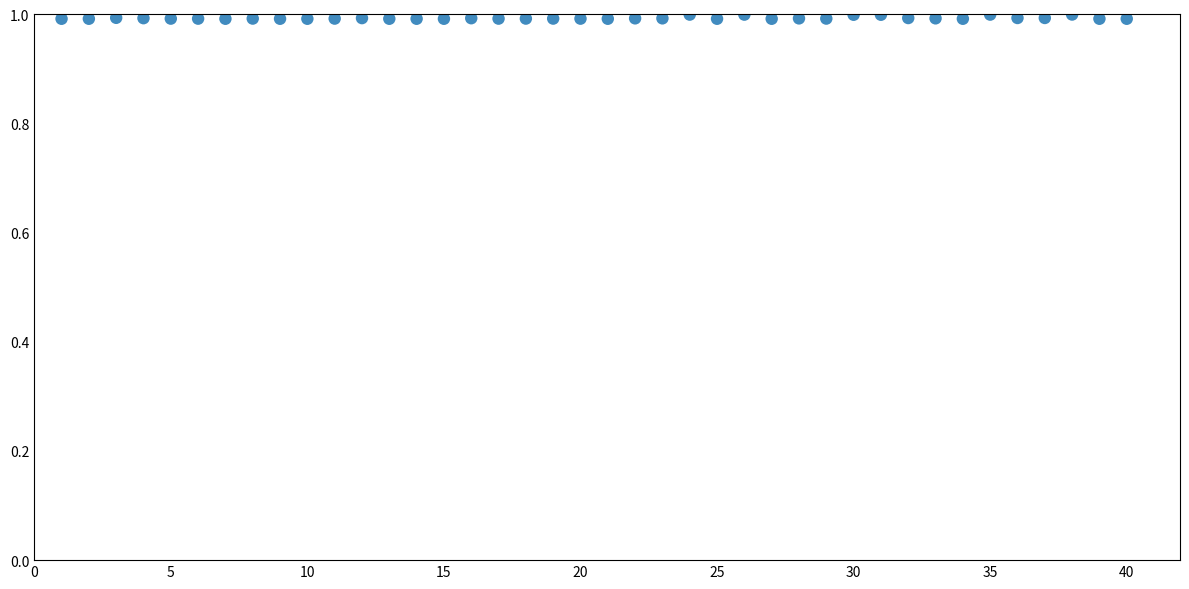

What is the range of X values (max minus min)?

39.0